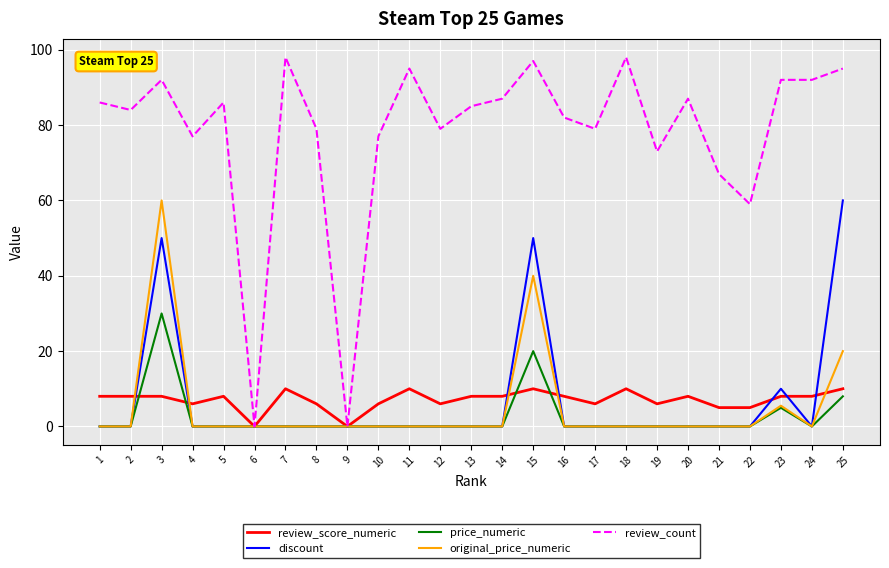

Which series has the largest total across all categories?

review_count